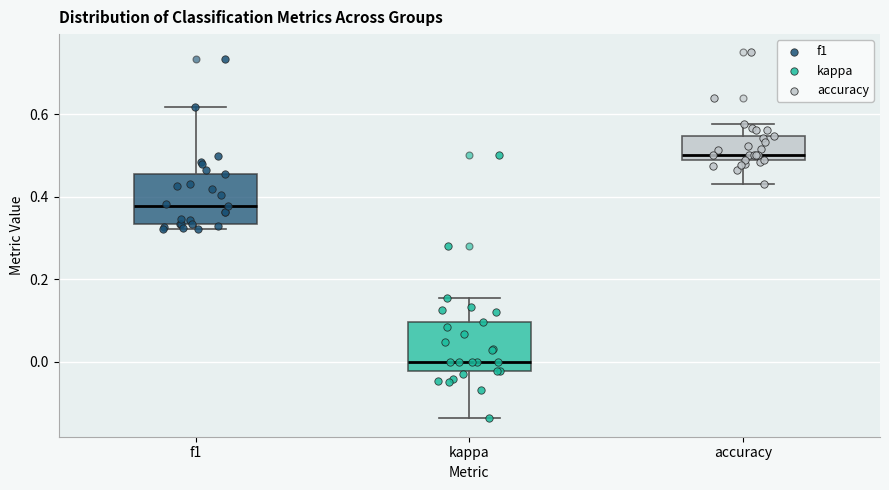

Which box's median line is the lowest?

kappa